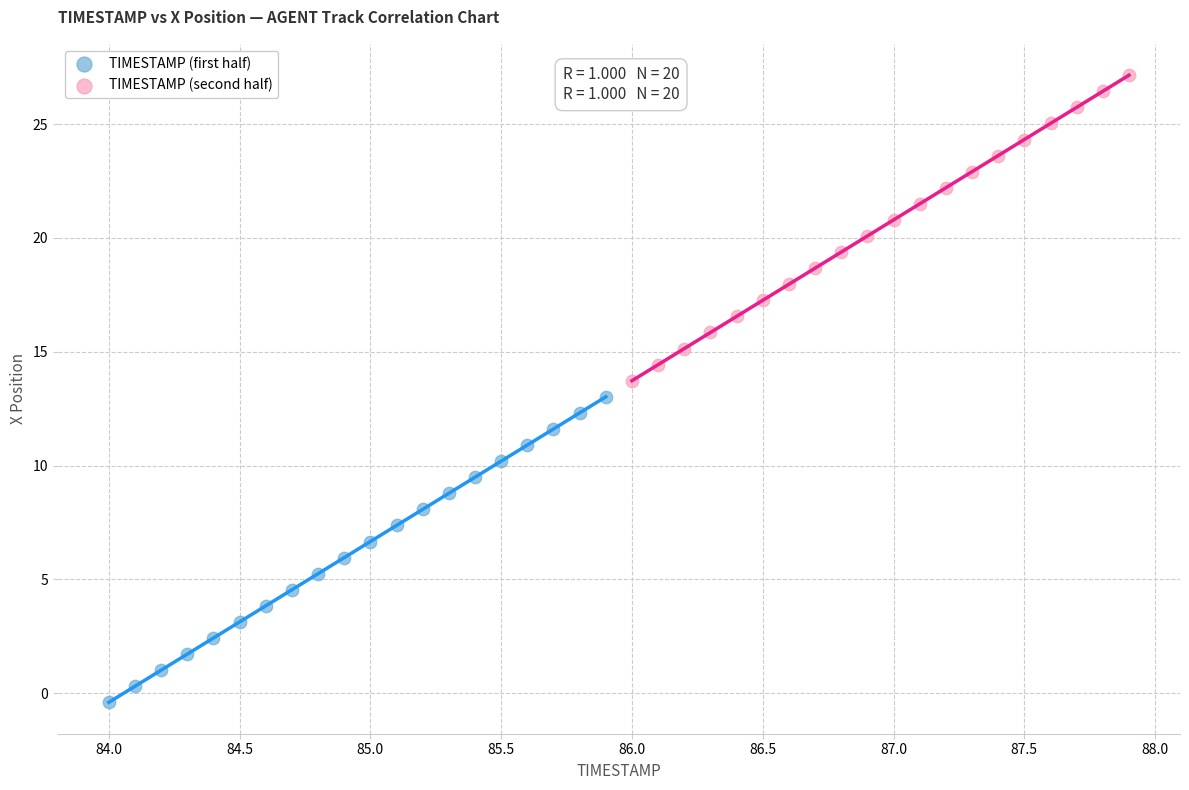

Which series has the widest spread of Y values?

TIMESTAMP (first half)